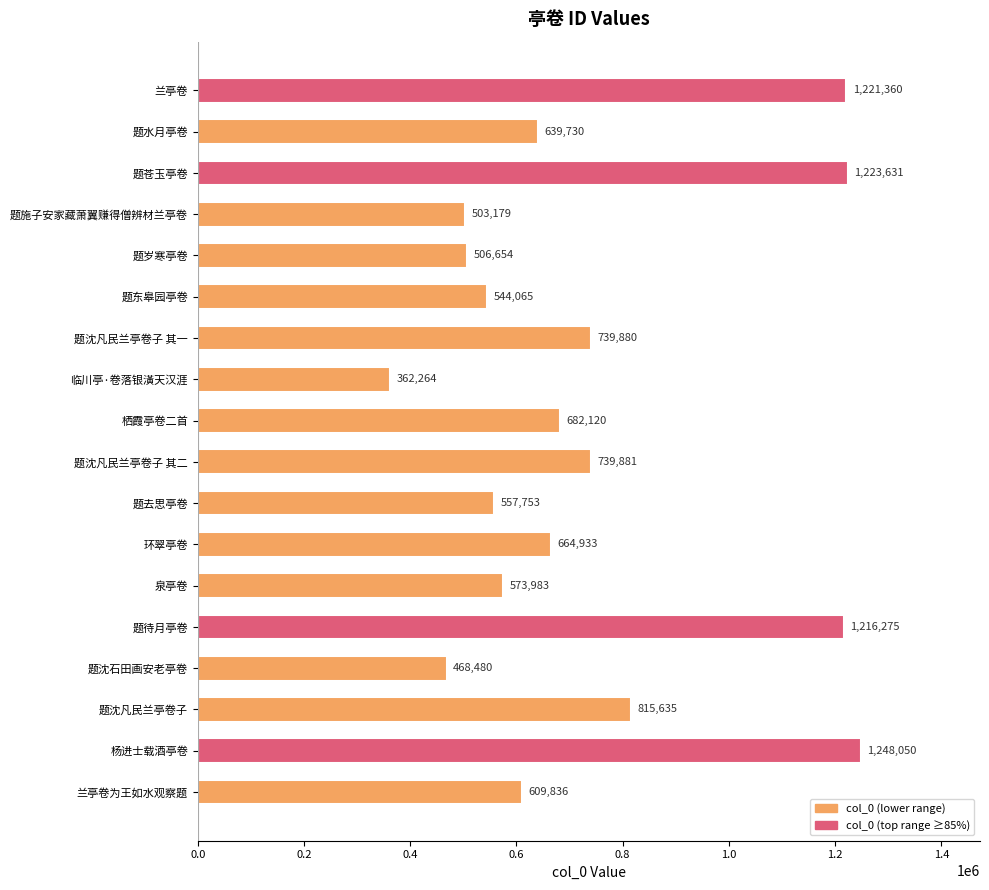

What is the difference between the maximum and minimum values?

885786